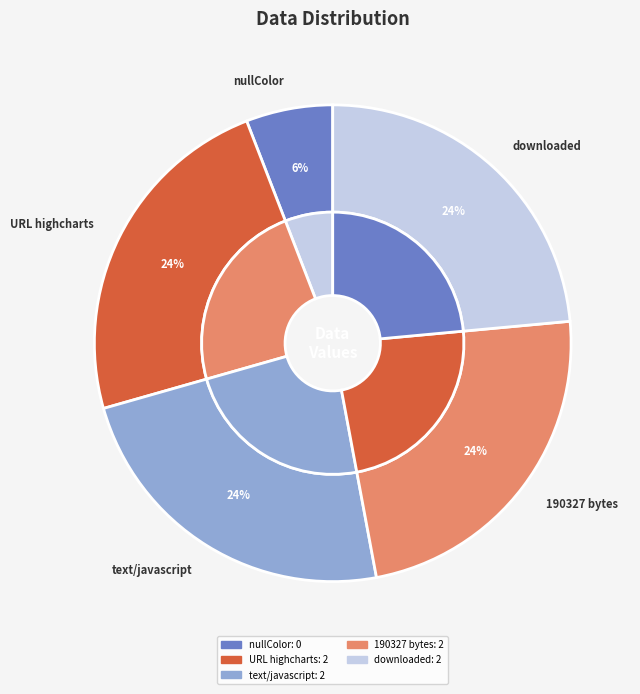

True or false: Content type 'text/javascript' accounts for 25% of the total.

True